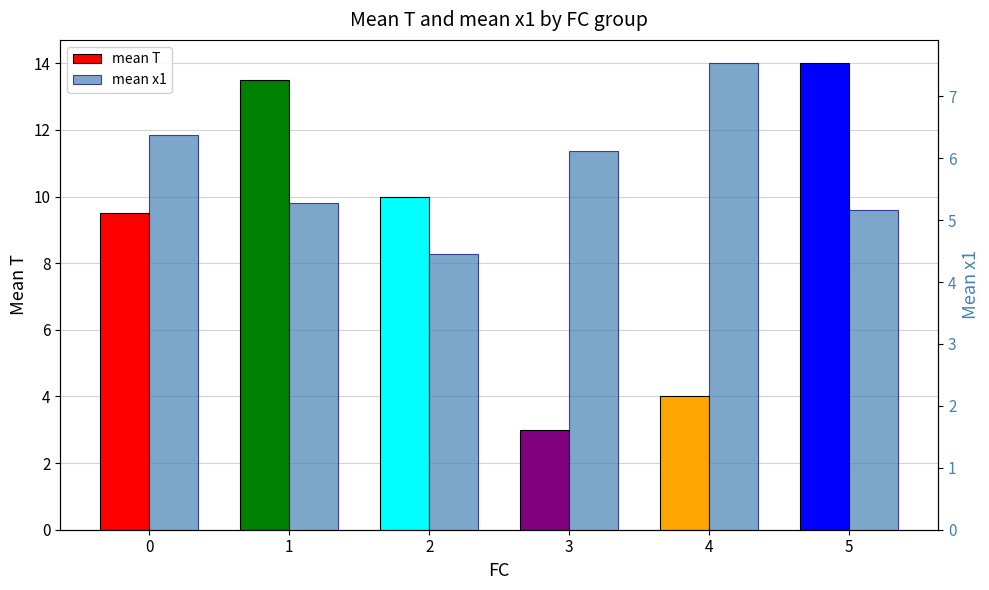

What is the difference between the mean T values at 2 and 3?

7.0